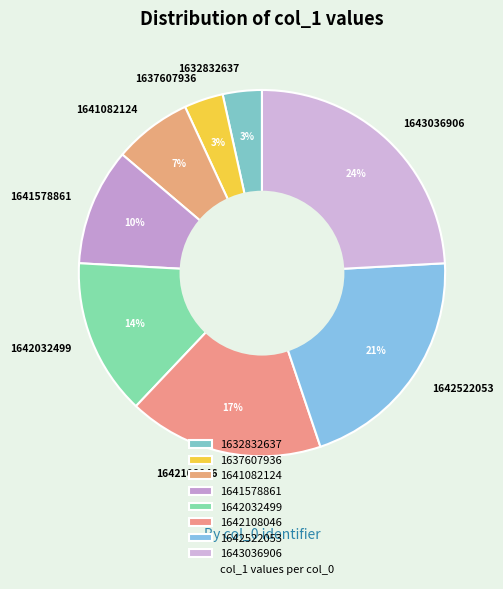

How many segments does this pie chart have?

8